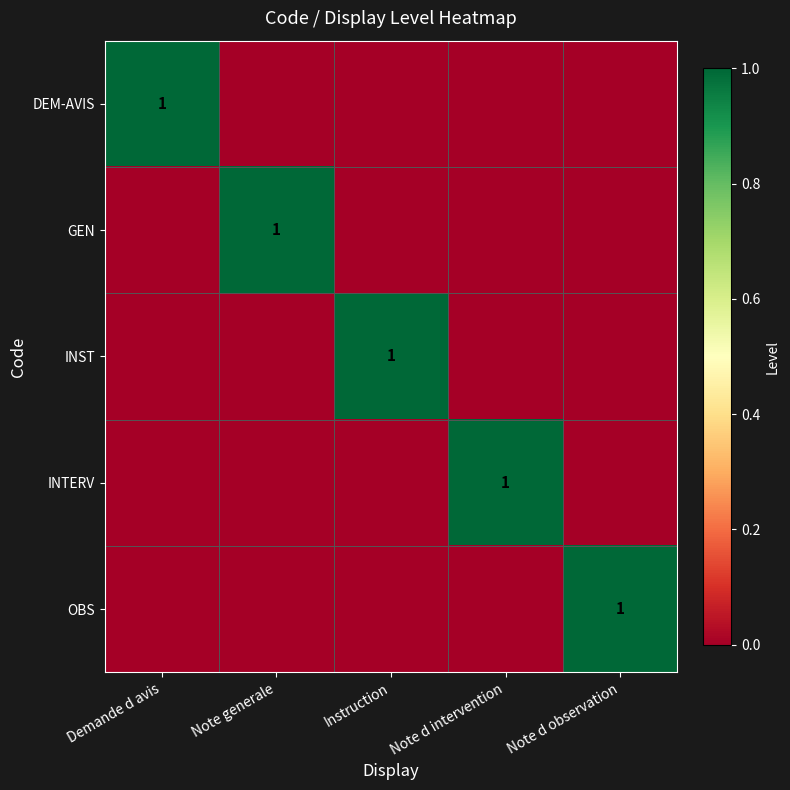

Is it true that INTERV equals 2 at Note d intervention?

False